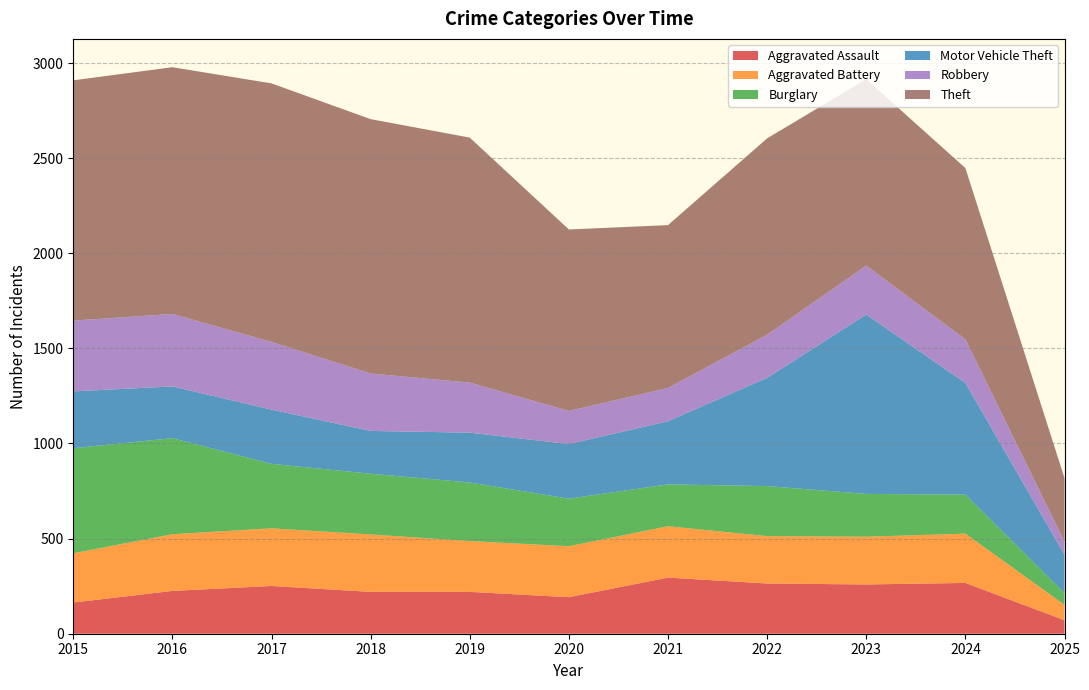

Reading right to left, transcribe all the data shown in this chart.

Aggravated Assault: 2025=71	2024=267	2023=259	2022=264	2021=295	2020=192	2019=220	2018=220	2017=251	2016=225	2015=164
Aggravated Battery: 2025=81	2024=259	2023=251	2022=249	2021=270	2020=268	2019=267	2018=302	2017=303	2016=298	2015=259
Burglary: 2025=62	2024=205	2023=225	2022=263	2021=220	2020=250	2019=308	2018=319	2017=339	2016=505	2015=552
Motor Vehicle Theft: 2025=201	2024=587	2023=943	2022=569	2021=332	2020=287	2019=262	2018=225	2017=285	2016=272	2015=299
Robbery: 2025=69	2024=230	2023=257	2022=227	2021=175	2020=174	2019=263	2018=302	2017=356	2016=381	2015=372
Theft: 2025=334	2024=900	2023=980	2022=1032	2021=856	2020=954	2019=1288	2018=1337	2017=1359	2016=1297	2015=1263